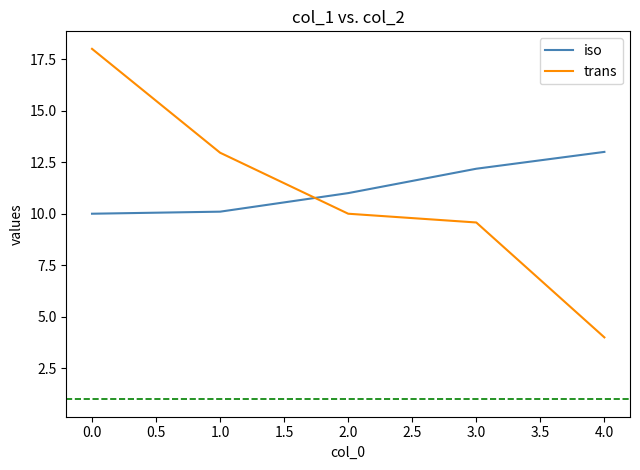

What position from the left is 0.0?

1